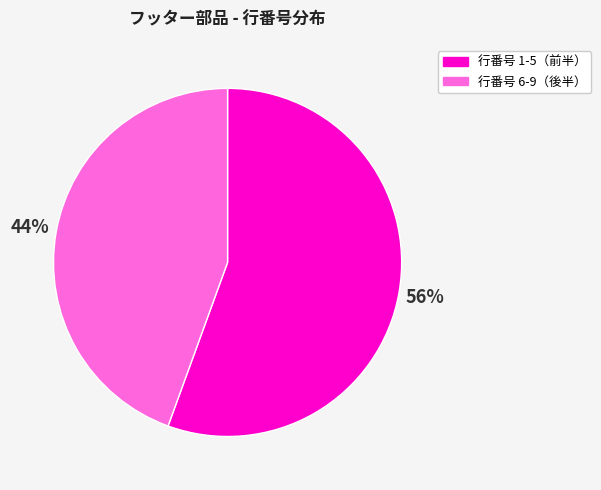

Count the number of slices in the pie.

2